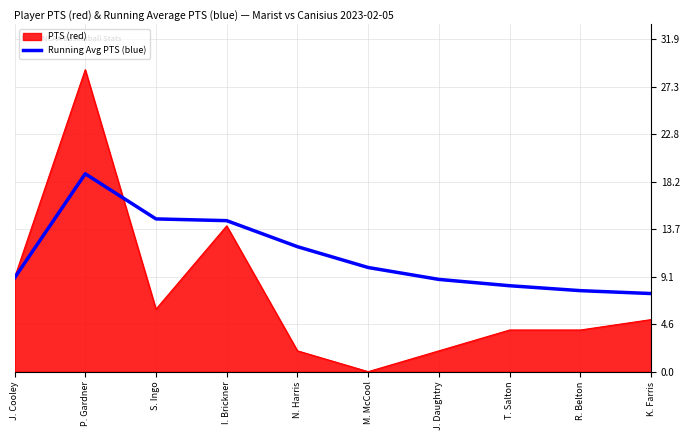

List the series in order of their overall mean, lowest first.

PTS (red), Running Avg PTS (blue)